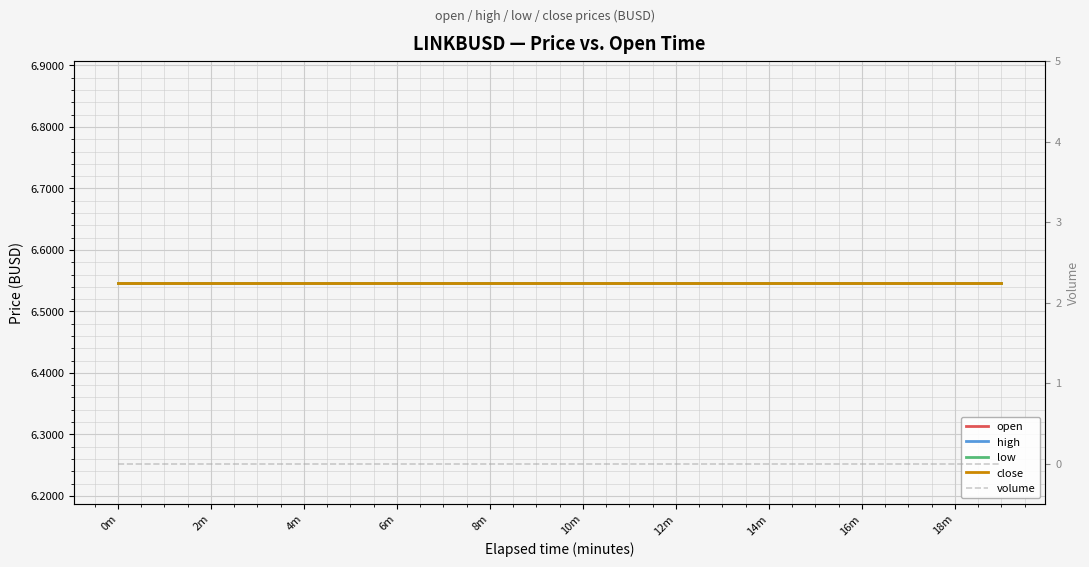

What position from the right is 17?

3